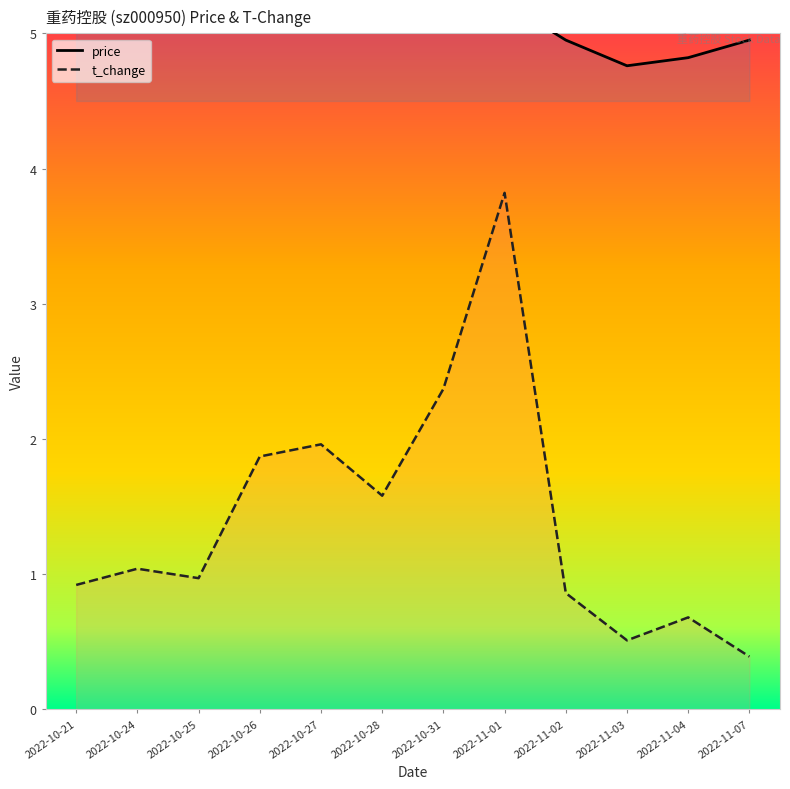

True or false: price and t_change intersect in this chart.

False